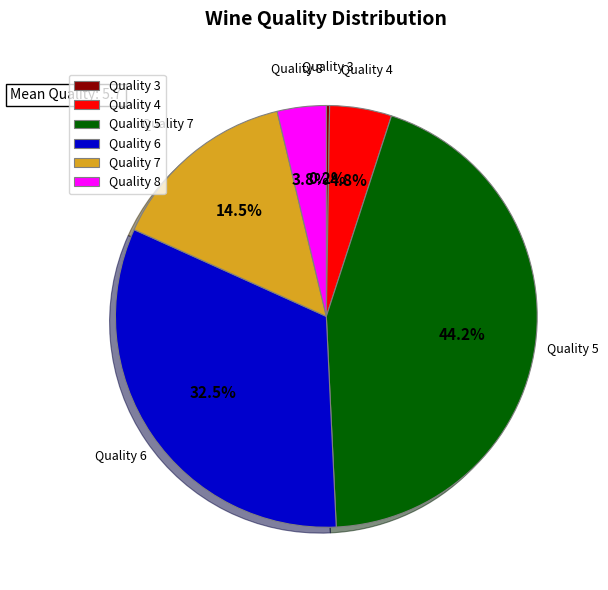

Does any single category account for the majority?

No